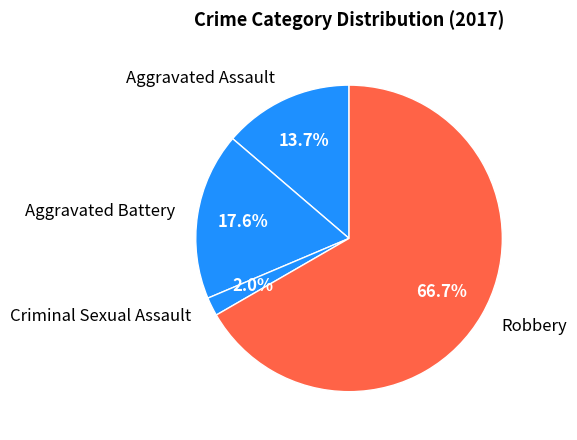

How much of the chart is everything except Robbery?

33.3%